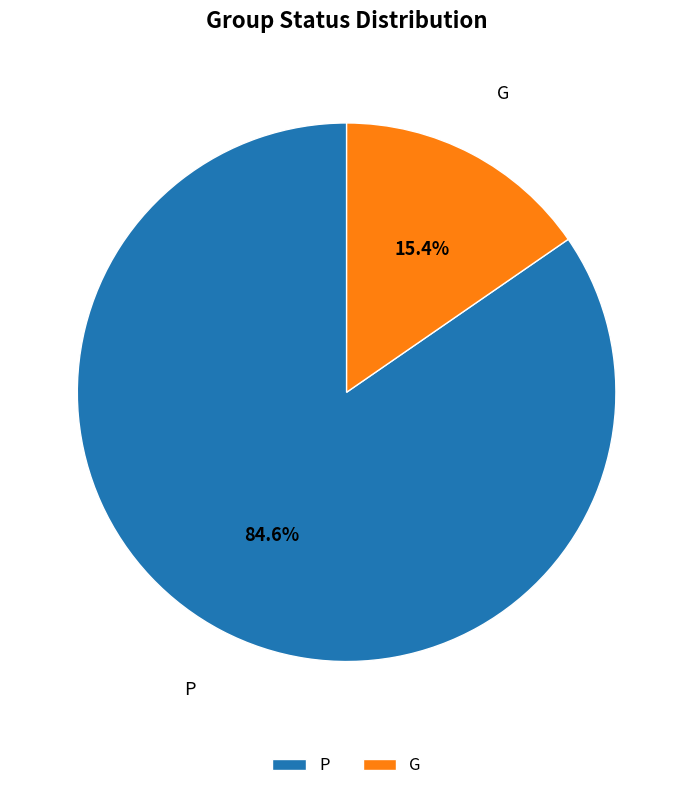

Does P account for over 50% of the chart?

Yes